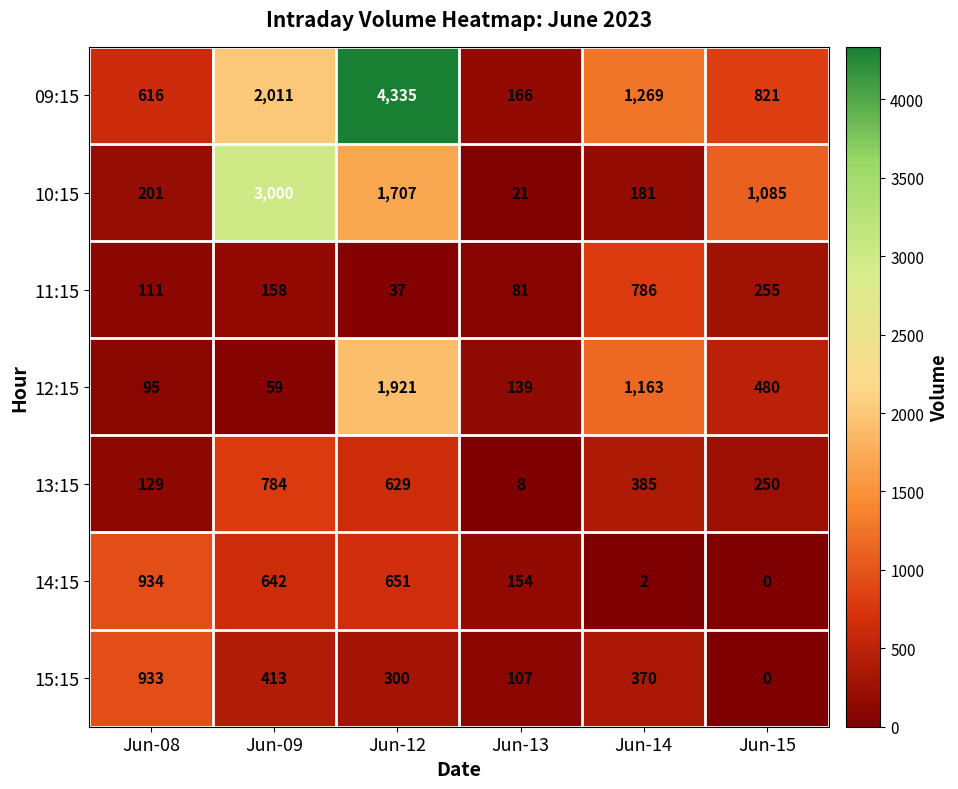

What is the sum of the 14:15 values at Jun-12 and Jun-13?

805